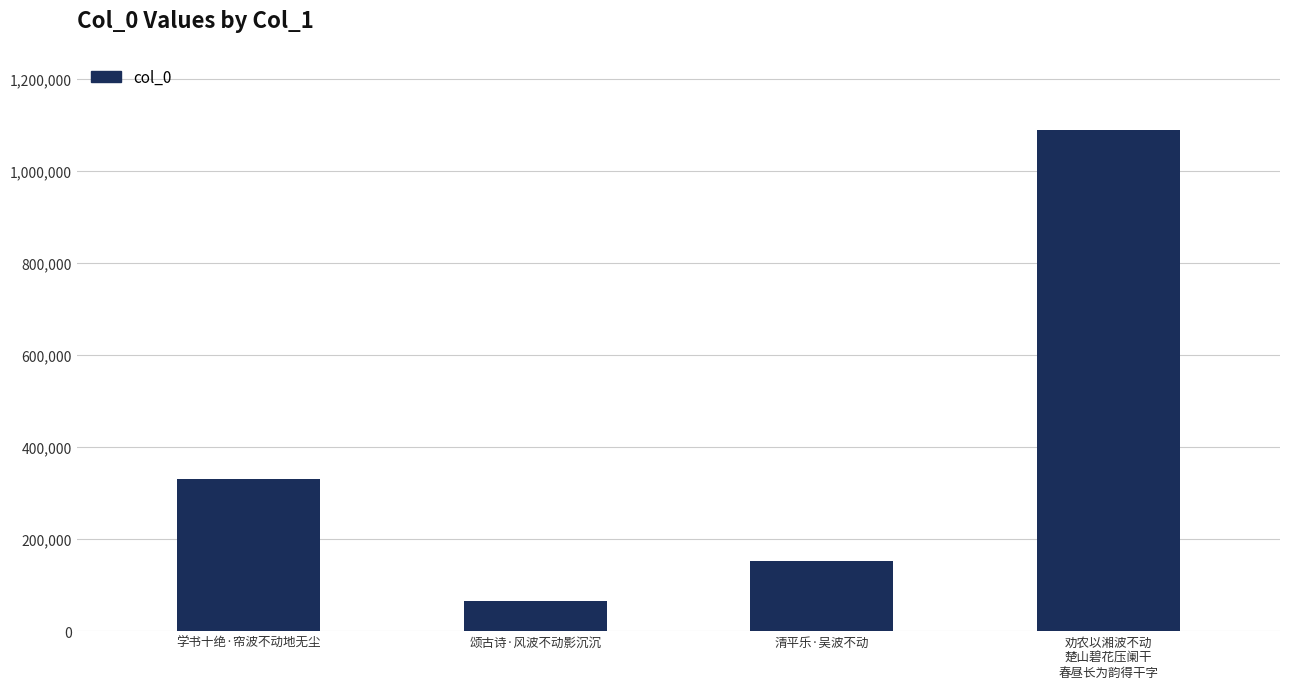

Which label corresponds to the largest value in the chart?

劝农以湘波不动
楚山碧花压阑干
春昼长为韵得干字